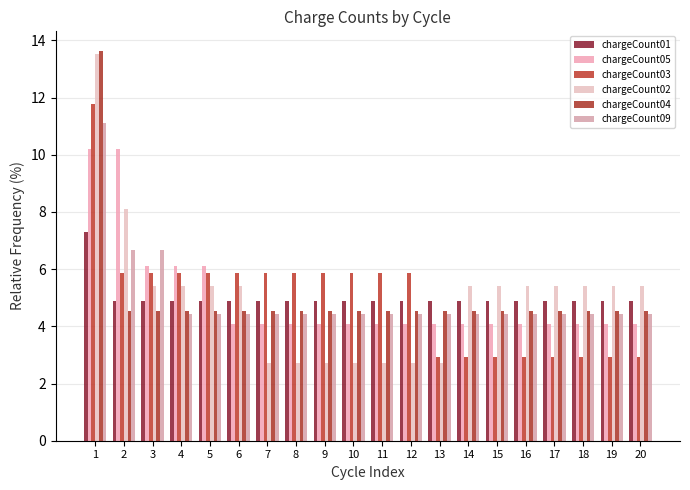

Reading left to right, what are all the values shown in this chart?

chargeCount01: 1=7.3	2=4.9	3=4.9	4=4.9	5=4.9	6=4.9	7=4.9	8=4.9	9=4.9	10=4.9	11=4.9	12=4.9	13=4.9	14=4.9	15=4.9	16=4.9	17=4.9	18=4.9	19=4.9	20=4.9
chargeCount05: 1=10.2	2=10.2	3=6.1	4=6.1	5=6.1	6=4.1	7=4.1	8=4.1	9=4.1	10=4.1	11=4.1	12=4.1	13=4.1	14=4.1	15=4.1	16=4.1	17=4.1	18=4.1	19=4.1	20=4.1
chargeCount03: 1=11.8	2=5.9	3=5.9	4=5.9	5=5.9	6=5.9	7=5.9	8=5.9	9=5.9	10=5.9	11=5.9	12=5.9	13=2.9	14=2.9	15=2.9	16=2.9	17=2.9	18=2.9	19=2.9	20=2.9
chargeCount02: 1=13.5	2=8.1	3=5.4	4=5.4	5=5.4	6=5.4	7=2.7	8=2.7	9=2.7	10=2.7	11=2.7	12=2.7	13=2.7	14=5.4	15=5.4	16=5.4	17=5.4	18=5.4	19=5.4	20=5.4
chargeCount04: 1=13.6	2=4.5	3=4.5	4=4.5	5=4.5	6=4.5	7=4.5	8=4.5	9=4.5	10=4.5	11=4.5	12=4.5	13=4.5	14=4.5	15=4.5	16=4.5	17=4.5	18=4.5	19=4.5	20=4.5
chargeCount09: 1=11.1	2=6.7	3=6.7	4=4.4	5=4.4	6=4.4	7=4.4	8=4.4	9=4.4	10=4.4	11=4.4	12=4.4	13=4.4	14=4.4	15=4.4	16=4.4	17=4.4	18=4.4	19=4.4	20=4.4